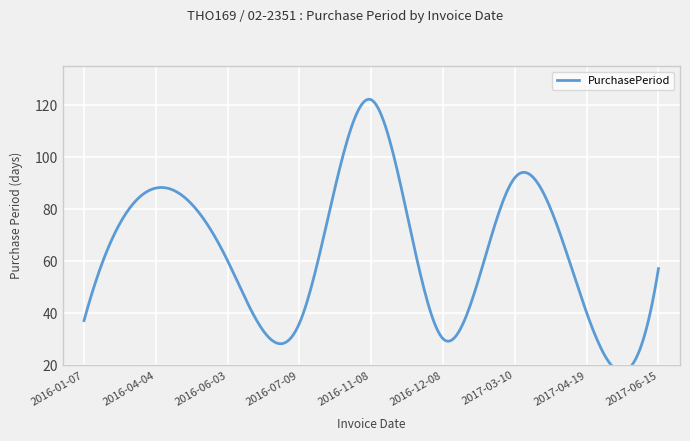

Rank the categories by value from highest to lowest.

2016-11-08, 2017-03-10, 2016-04-04, 2016-06-03, 2017-06-15, 2017-04-19, 2016-01-07, 2016-07-09, 2016-12-08